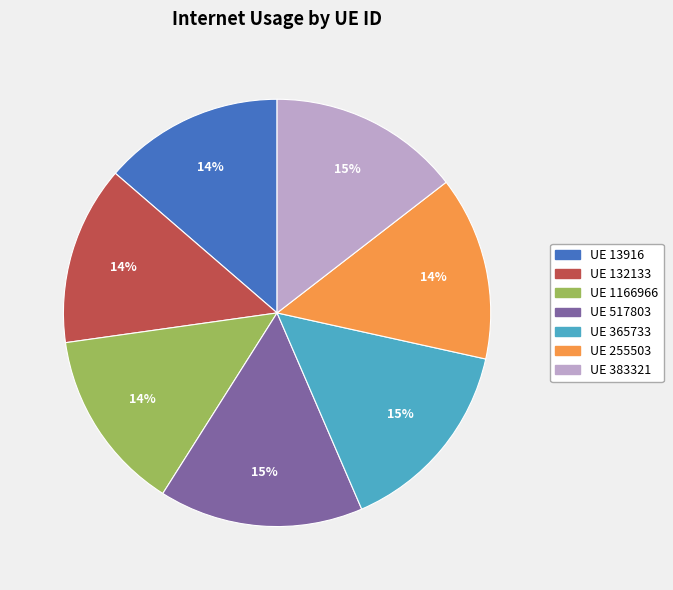

True or false: UE 255503 accounts for 14% of the total.

True